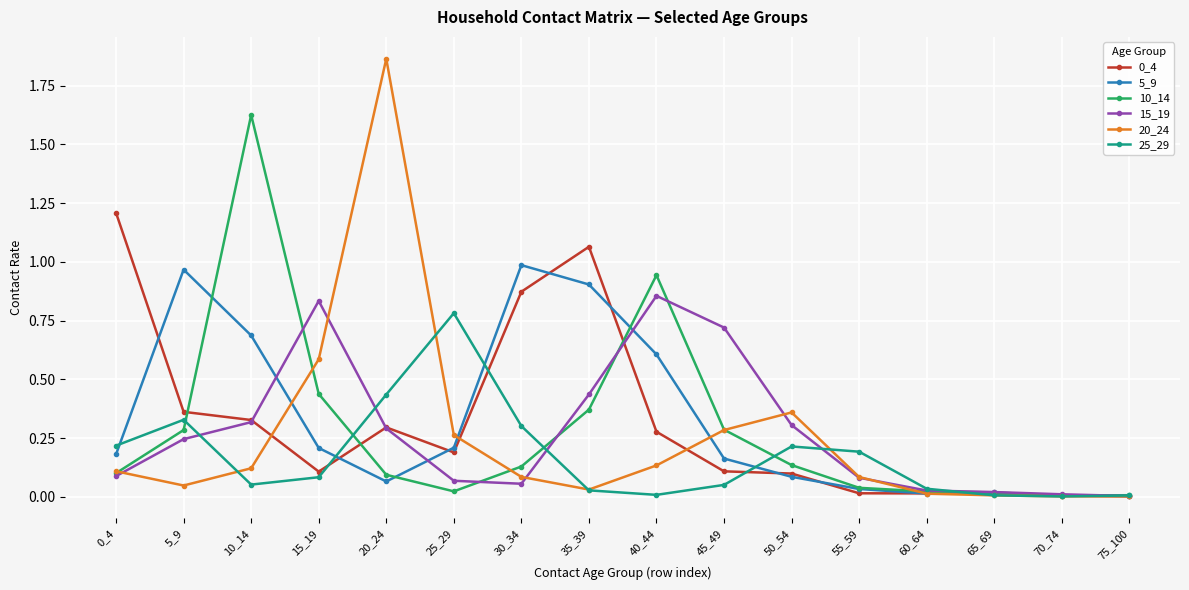

How many interior local peaks does the 5_9 series have?

3